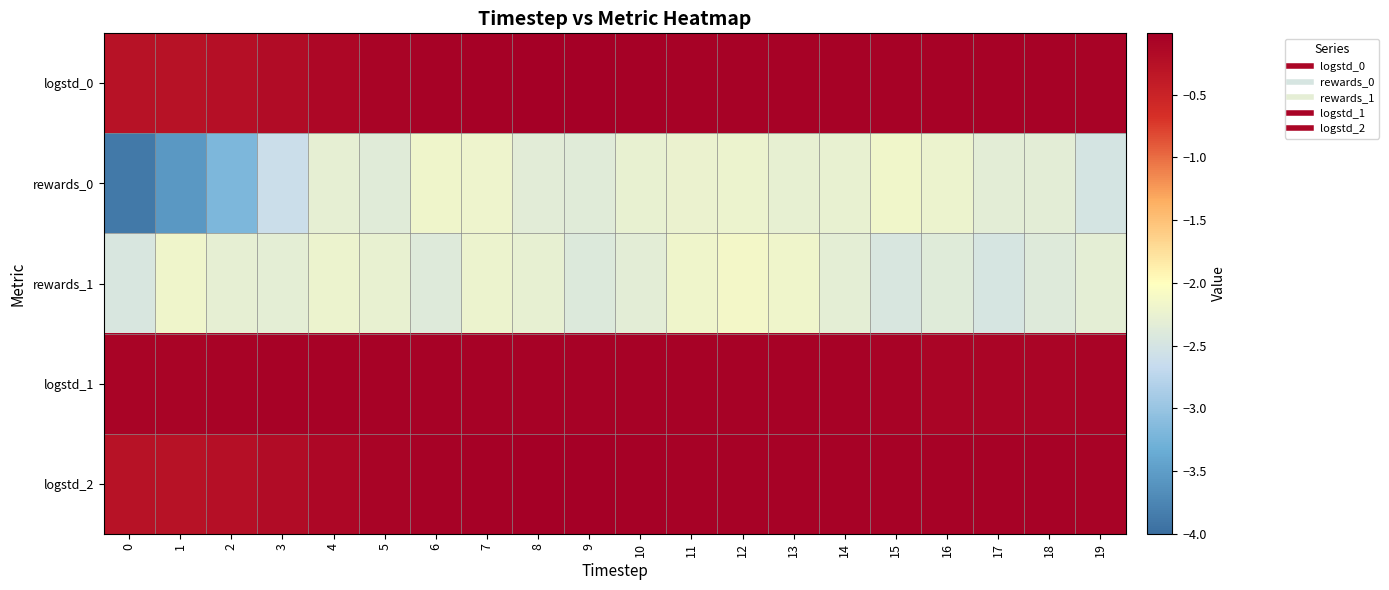

Reading right to left, transcribe all the data shown in this chart.

logstd_0: 19=-0.1	18=-0.1	17=-0.0	16=-0.1	15=-0.1	14=-0.1	13=-0.0	12=-0.0	11=-0.0	10=-0.0	9=-0.0	8=-0.0	7=-0.0	6=-0.0	5=-0.1	4=-0.1	3=-0.2	2=-0.2	1=-0.3	0=-0.3
rewards_0: 19=-2.5	18=-2.3	17=-2.3	16=-2.2	15=-2.2	14=-2.3	13=-2.3	12=-2.2	11=-2.2	10=-2.3	9=-2.4	8=-2.3	7=-2.2	6=-2.2	5=-2.4	4=-2.3	3=-2.6	2=-3.2	1=-3.6	0=-3.9
rewards_1: 19=-2.3	18=-2.4	17=-2.5	16=-2.4	15=-2.5	14=-2.3	13=-2.2	12=-2.1	11=-2.2	10=-2.3	9=-2.4	8=-2.3	7=-2.2	6=-2.4	5=-2.3	4=-2.2	3=-2.3	2=-2.3	1=-2.2	0=-2.5
logstd_1: 19=-0.1	18=-0.1	17=-0.1	16=-0.1	15=-0.1	14=-0.1	13=-0.0	12=-0.0	11=-0.1	10=-0.0	9=-0.0	8=-0.0	7=-0.1	6=-0.0	5=-0.0	4=-0.1	3=-0.1	2=-0.1	1=-0.1	0=-0.1
logstd_2: 19=-0.1	18=-0.1	17=-0.0	16=-0.1	15=-0.1	14=-0.1	13=-0.0	12=-0.0	11=-0.0	10=-0.0	9=-0.0	8=-0.0	7=-0.0	6=-0.0	5=-0.1	4=-0.1	3=-0.2	2=-0.2	1=-0.3	0=-0.3